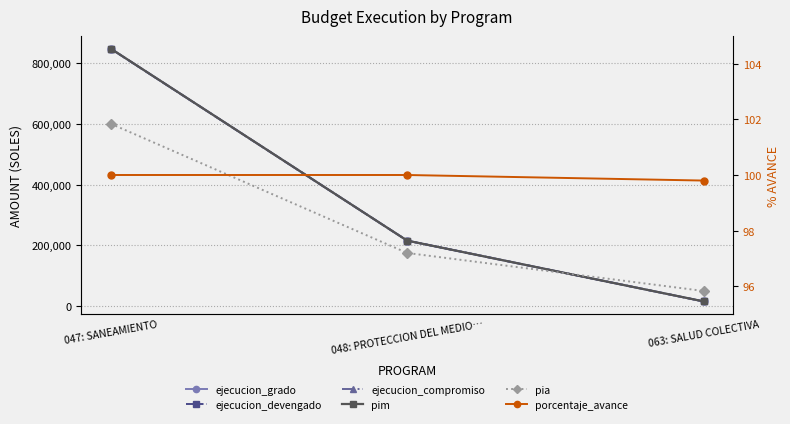

What is the difference between the ejecucion_grado values at 047: SANEAMIENTO and 048: PROTECCION DEL MEDIO…?

630678.0